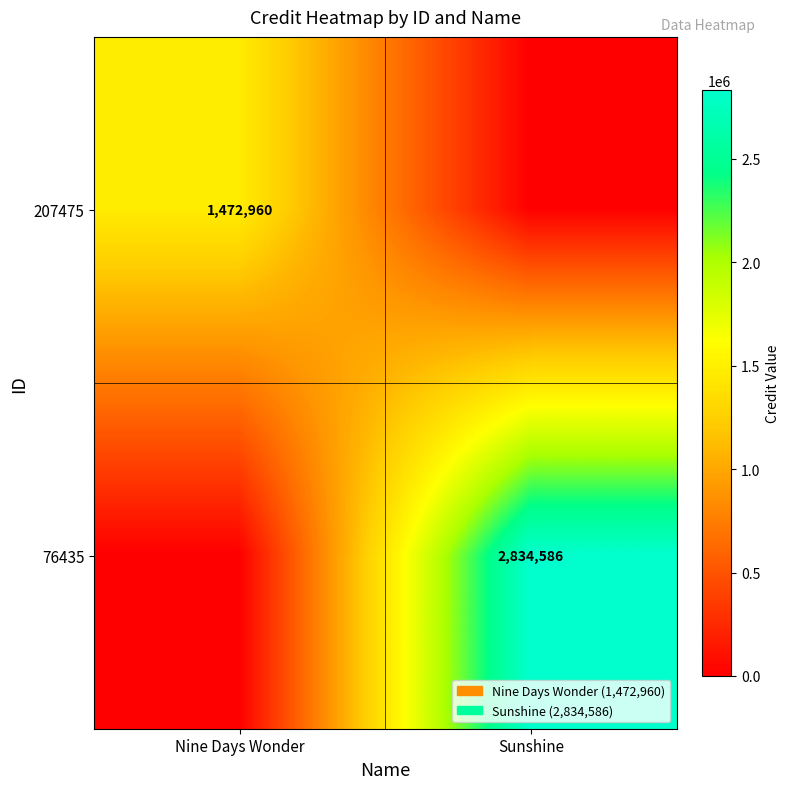

Is the value of 76435 at Sunshine greater than the value of 207475 at Nine Days Wonder?

Yes